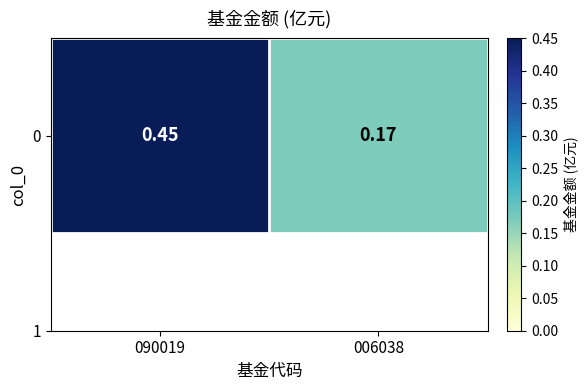

What is the maximum value shown in the chart?

0.5